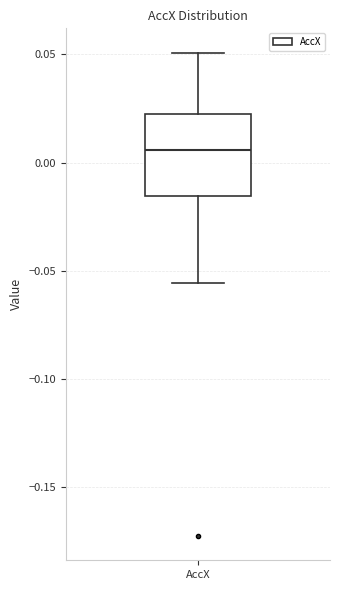

Read this box plot against the y-axis: the position of the median line, the range covered by the box, and the ends of both whiskers. The values are not printed on the chart, so give them approximately, as read against the axis.

median 0.005, box -0.015 to 0.025, whiskers -0.055 to 0.050